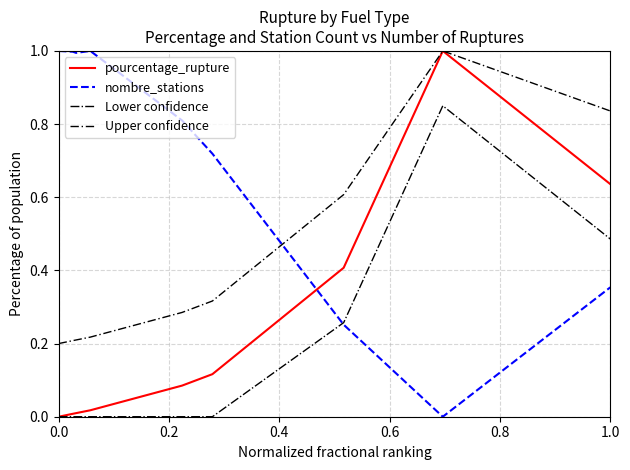

Rank the series by their average value, from lowest to highest.

Lower confidence, pourcentage_rupture, Upper confidence, nombre_stations